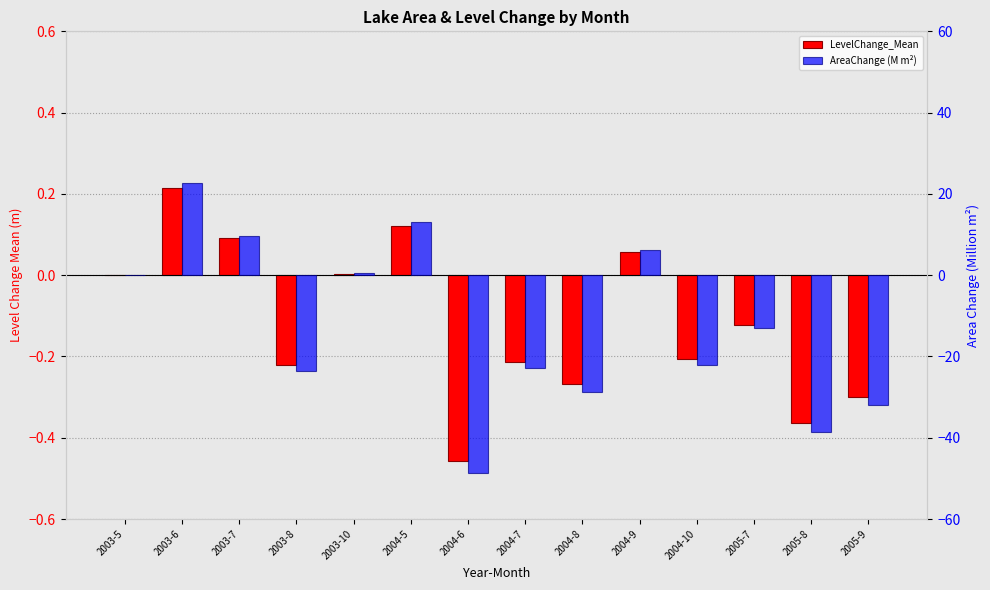

List the series in order of their overall mean, lowest first.

AreaChange (M m²), LevelChange_Mean